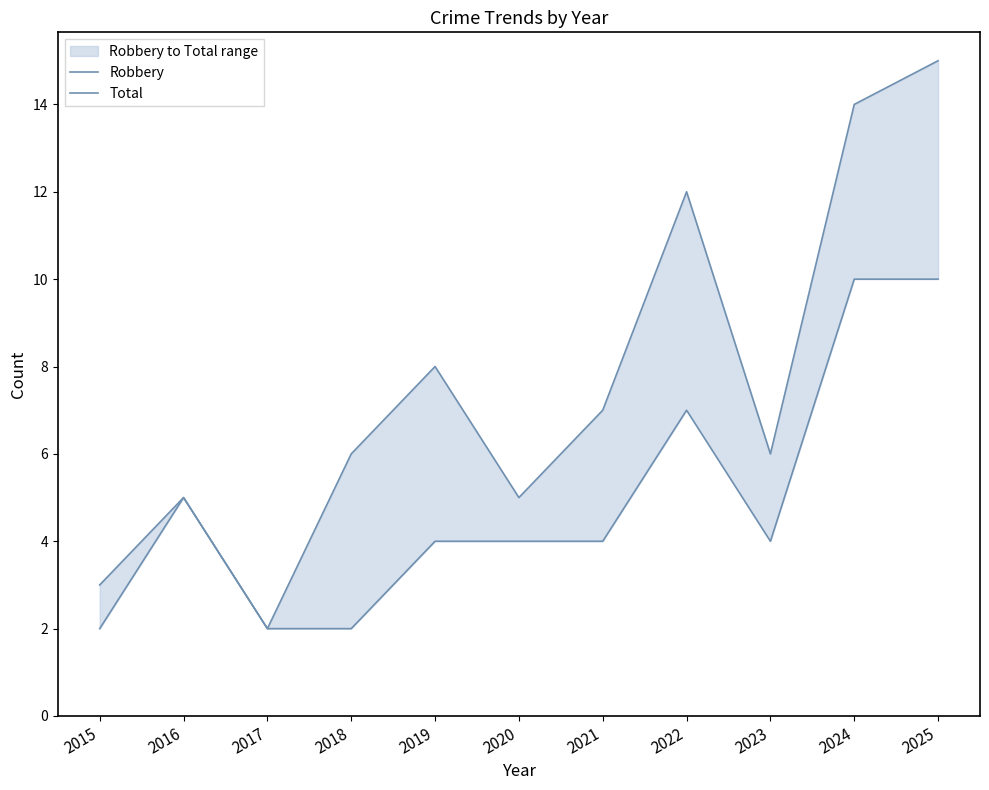

What is the spread (max minus min) of values at 2023?

2